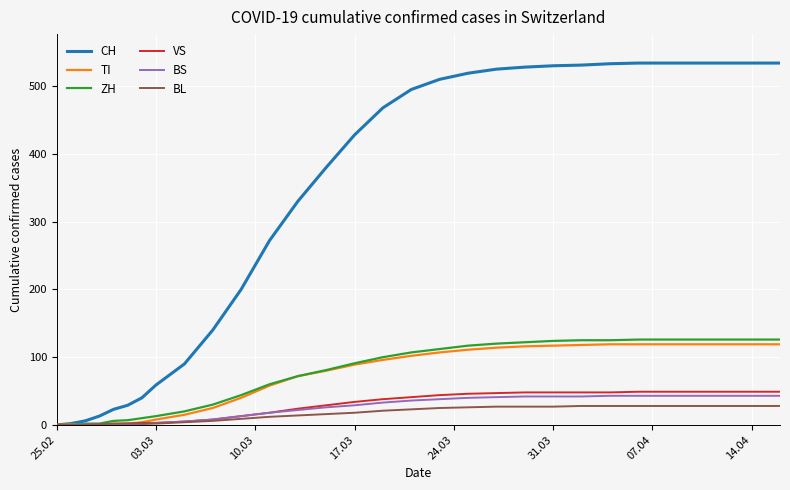

Which series has the largest range (max minus min)?

CH